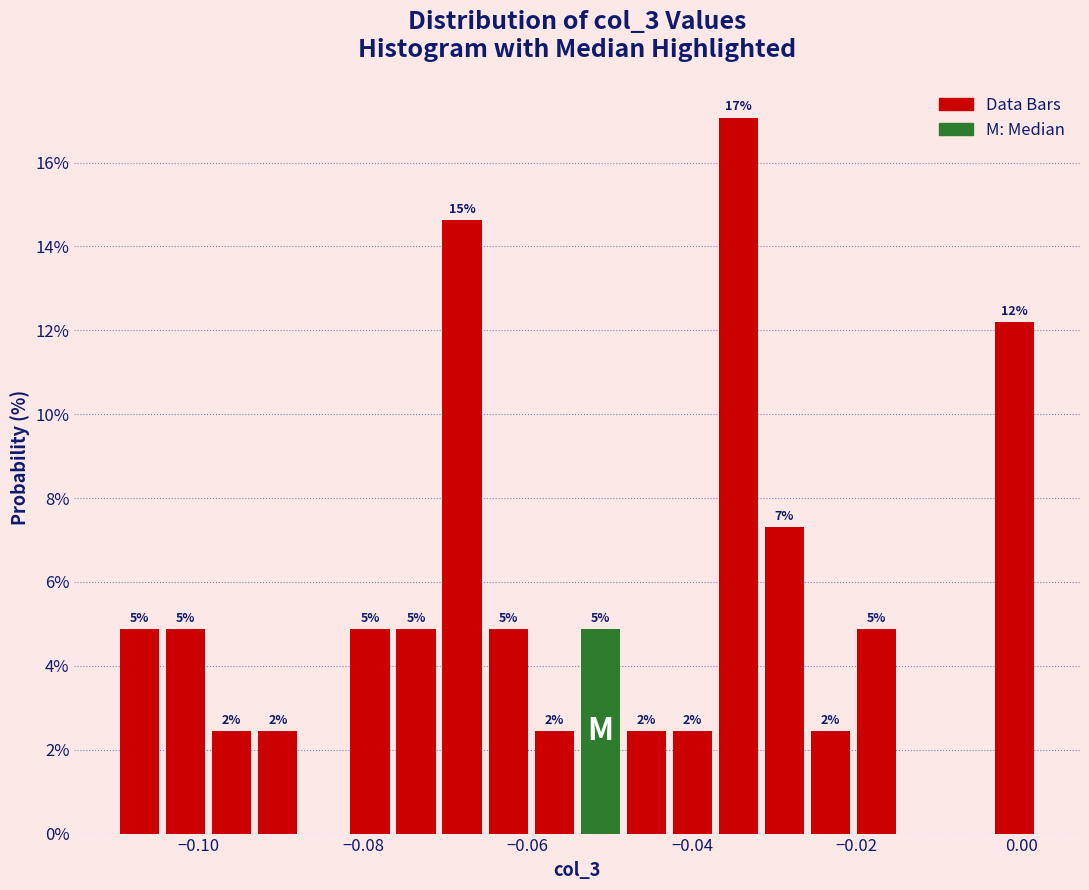

Around what value on the x-axis is the tallest bar? Give the approximate position of its centre, as read against the axis.

-0.034